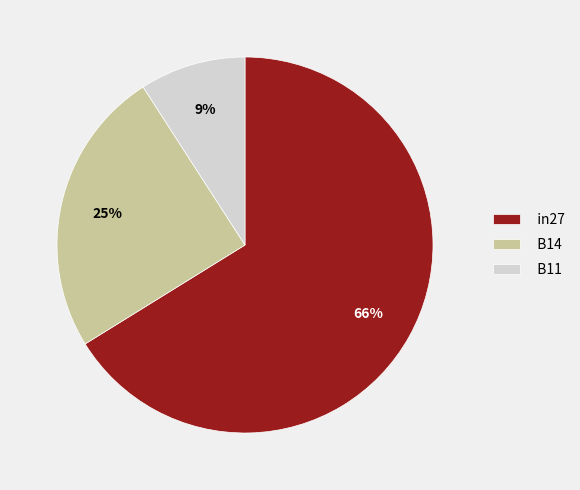

The B14 slice represents 25% of the pie. True or false?

True